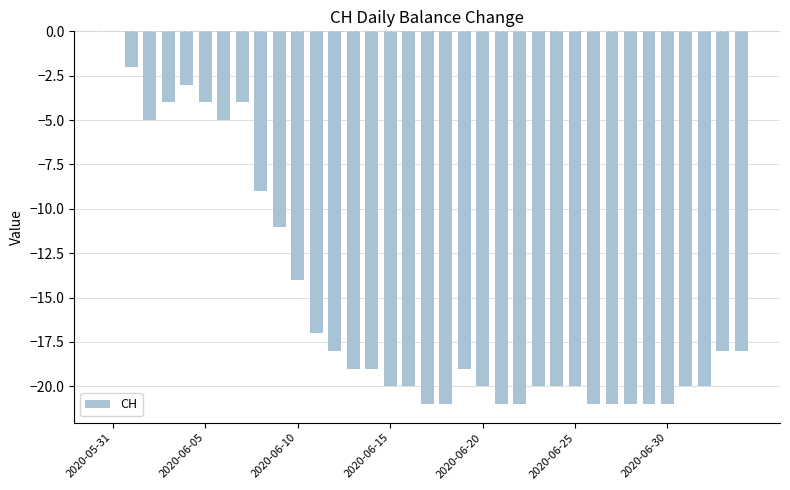

What is the sum of all values?

-538